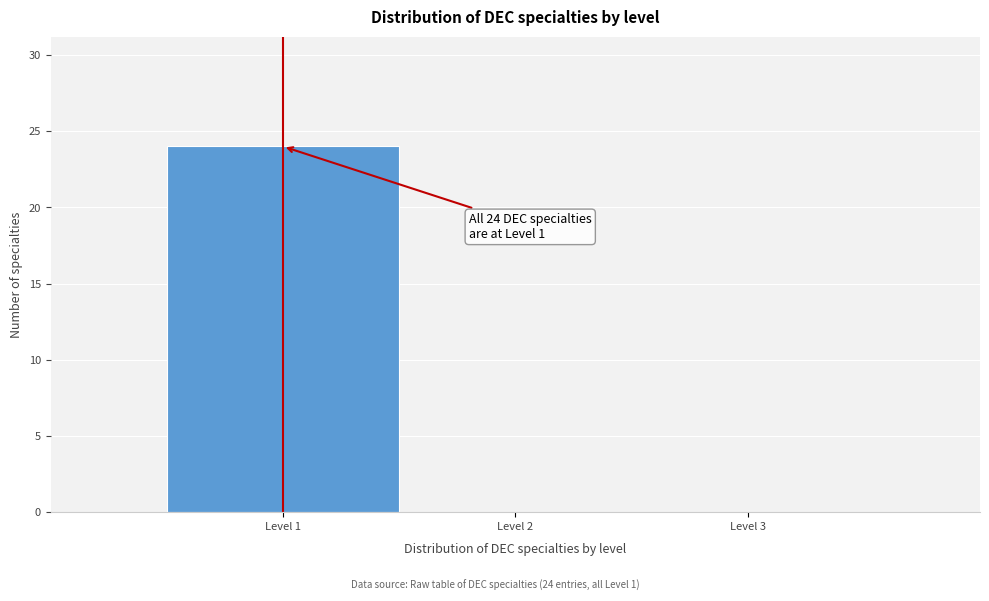

Which range on the x-axis has the tallest bar?

0.5 to 1.5